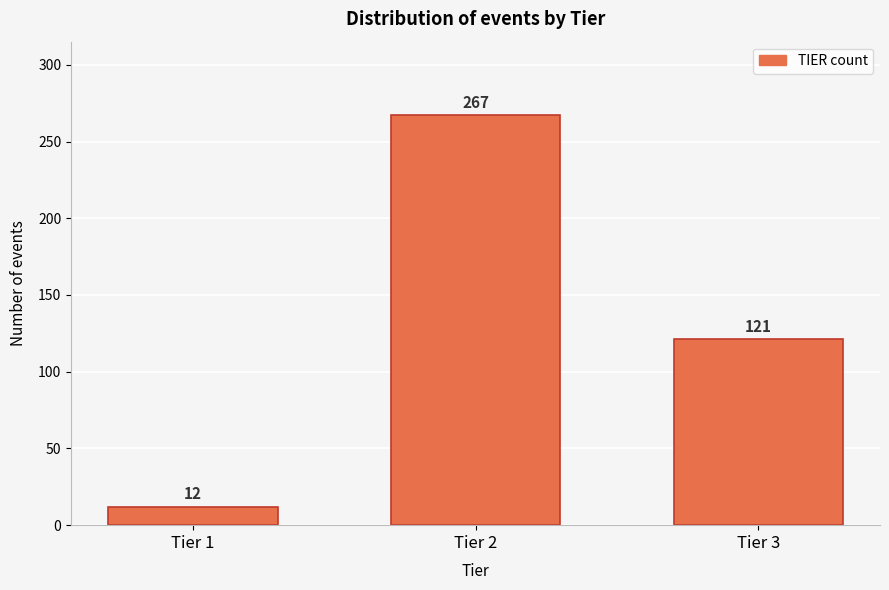

Reading left to right, what are all the values shown in this chart?

12	267	121